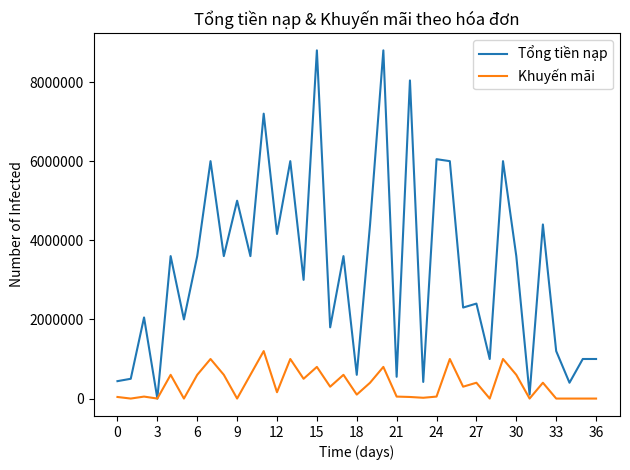

Which series has the largest range (max minus min)?

Tổng tiền nạp